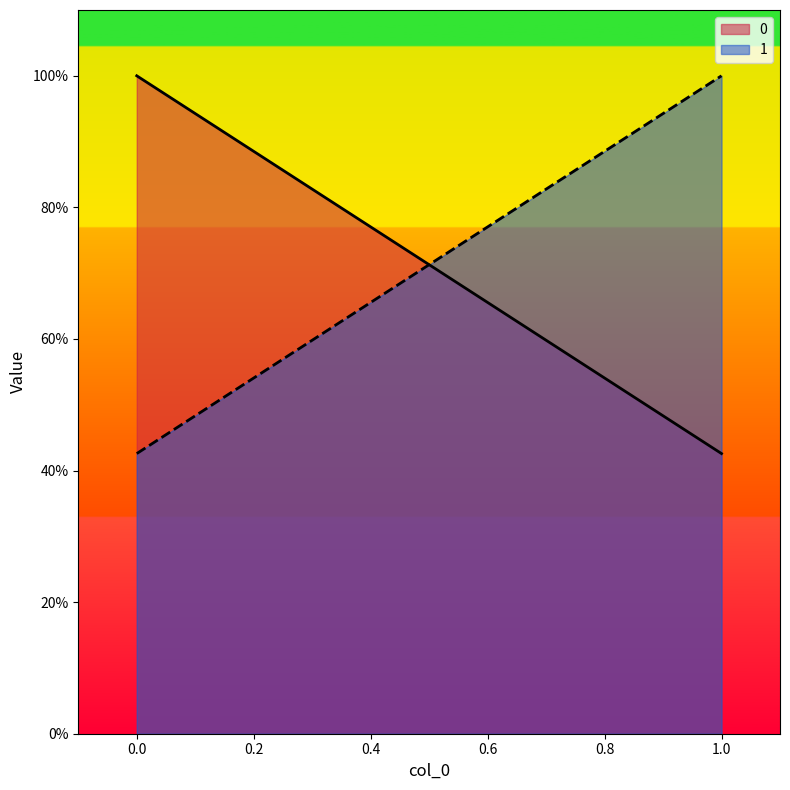

The value of 0 at 1 is 0.2. True or false?

False